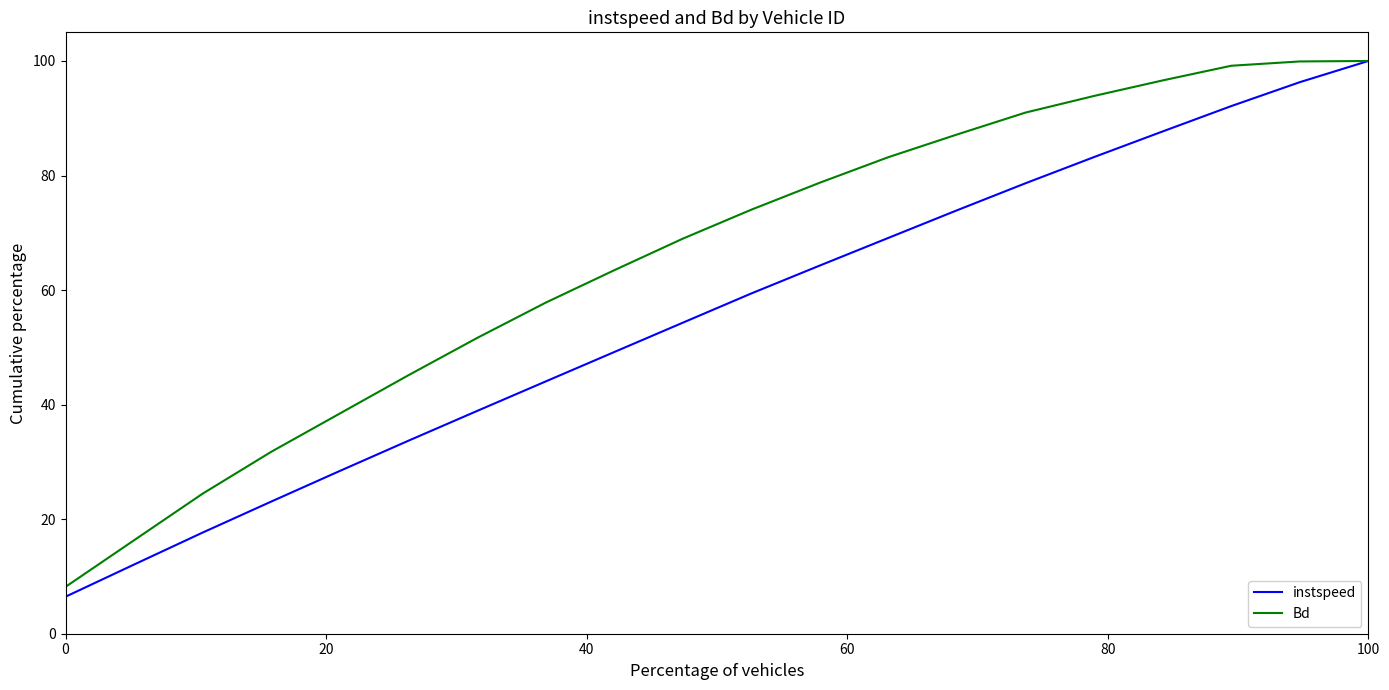

List the series in order of their overall mean, lowest first.

instspeed, Bd